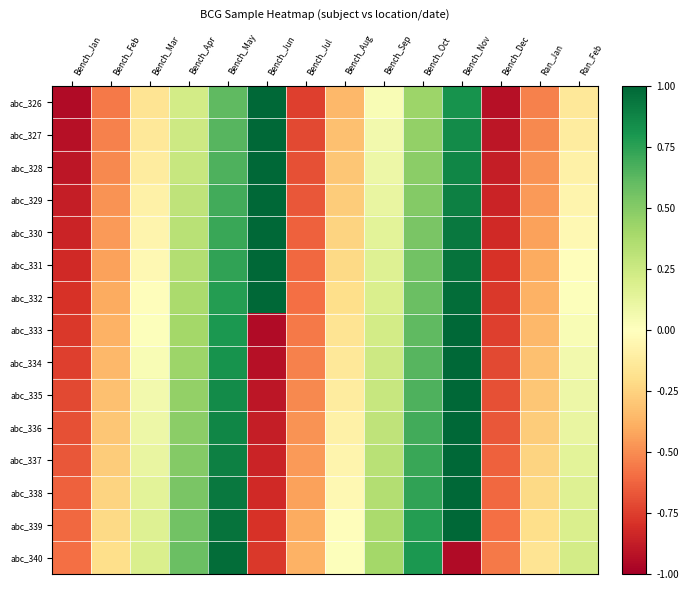

What is the difference between the highest and lowest values at Bench_Jun?

2.0